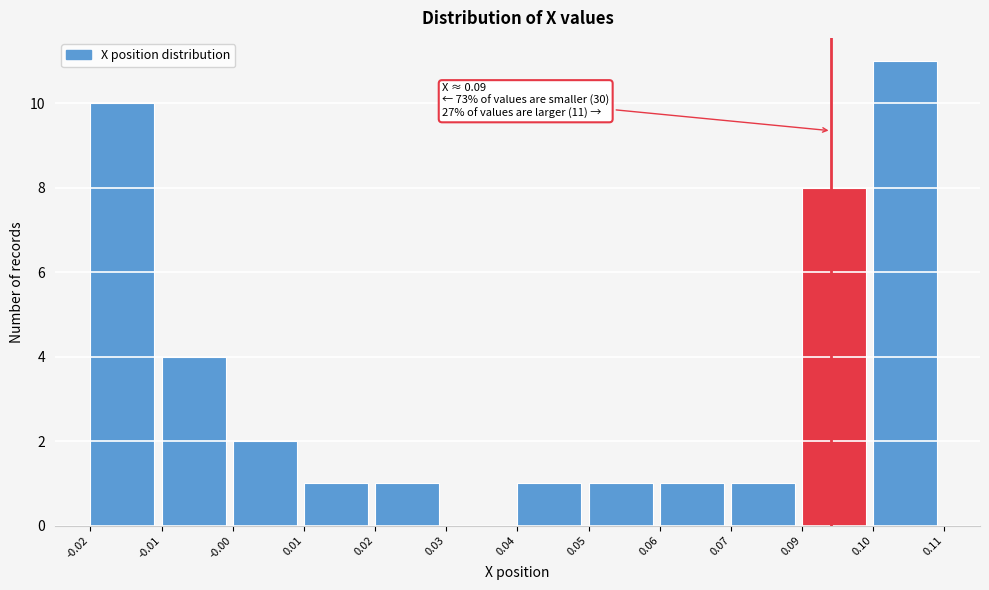

Reading left to right, what are all the values shown in this chart?

-0.02=10	-0.01=4	-0.00=2	0.01=1	0.02=1	0.03=0	0.04=1	0.05=1	0.06=1	0.07=1	0.09=8	0.10=11